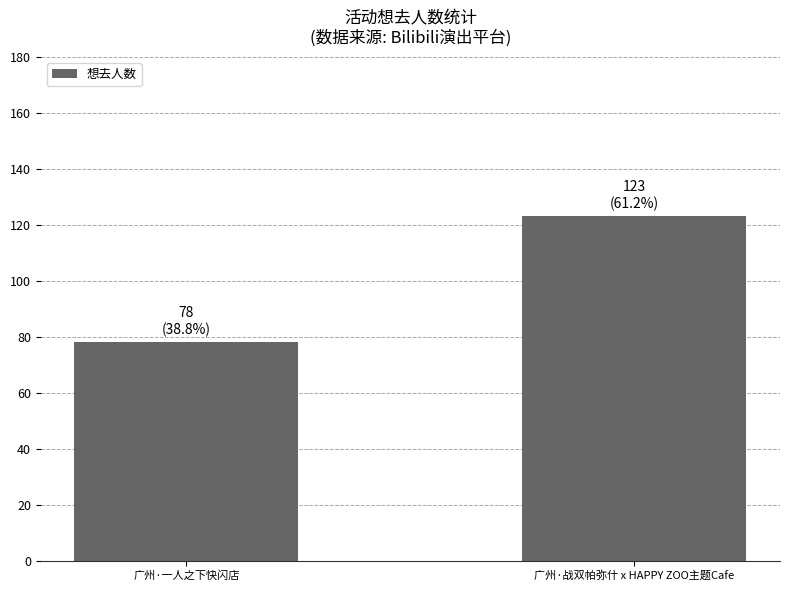

What is the approximate value at 广州·一人之下快闪店, to the nearest 5?

80